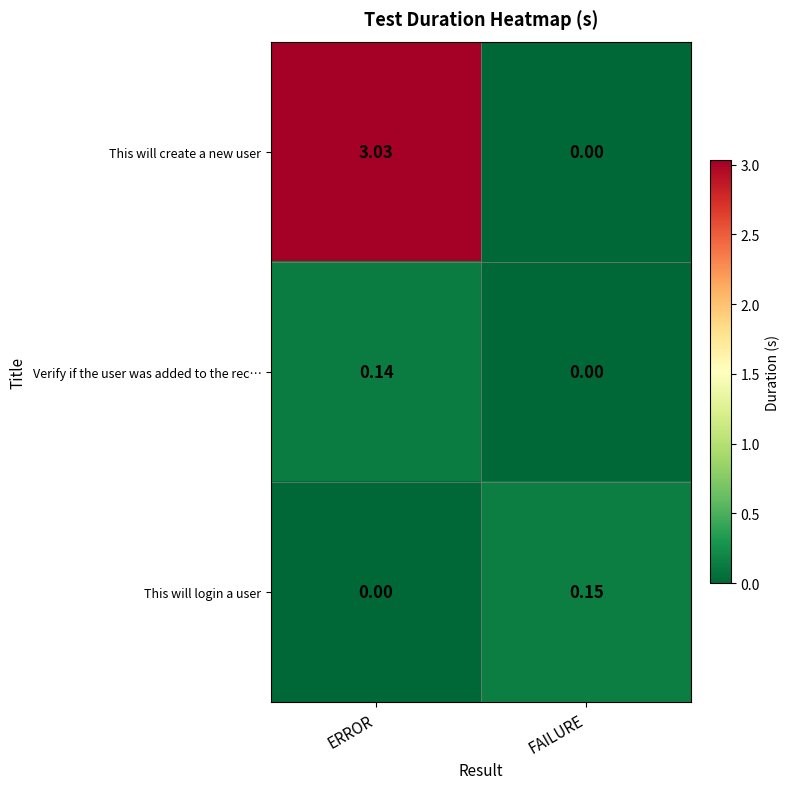

List the series in order of their peak value, lowest first.

Verify if the user was added to the rec…, This will login a user, This will create a new user